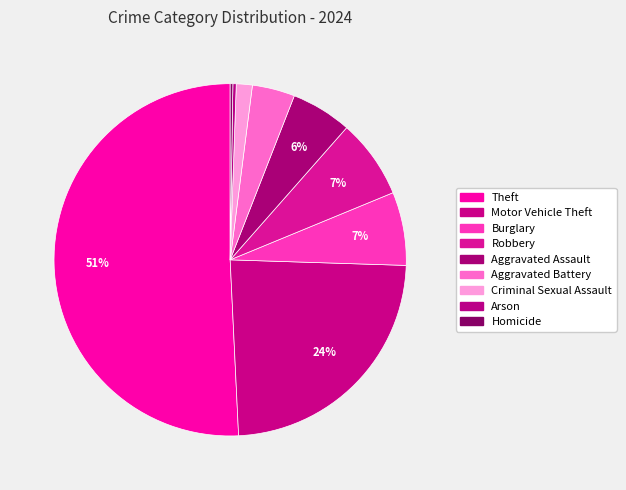

The Homicide slice represents 14% of the pie. True or false?

False